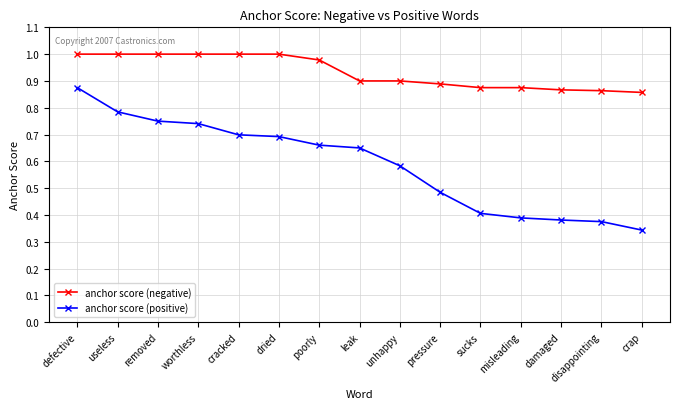

True or false: anchor score (positive) and anchor score (negative) cross at least once.

False